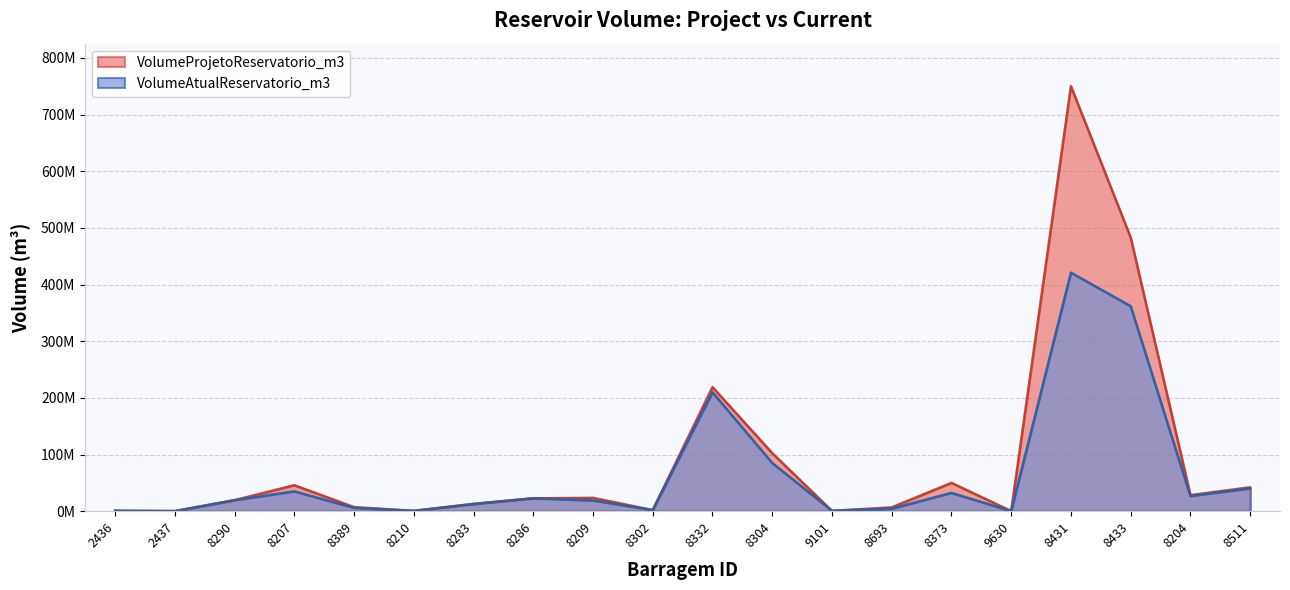

Reading left to right, what are all the values shown in this chart?

VolumeProjetoReservatorio_m3: 2436=549927	2437=279500	8290=19476113	8207=45854592	8389=7177242	8210=563550	8283=12763177	8286=22778398	8209=23500000	8302=1961714	8332=218964640	8304=102398818	9101=489005	8693=6700000	8373=50000000	9630=200000	8431=750000000	8433=483000000	8204=28319414	8511=42144105
VolumeAtualReservatorio_m3: 2436=927000	2437=14161	8290=19476113	8207=35020850	8389=5940566	8210=563914	8283=12763177	8286=22778398	8209=18973613	8302=1961714	8332=209801640	8304=85054170	9101=841897	8693=4500000	8373=32310000	9630=183113	8431=421003661	8433=361782310	8204=26842321	8511=40205981